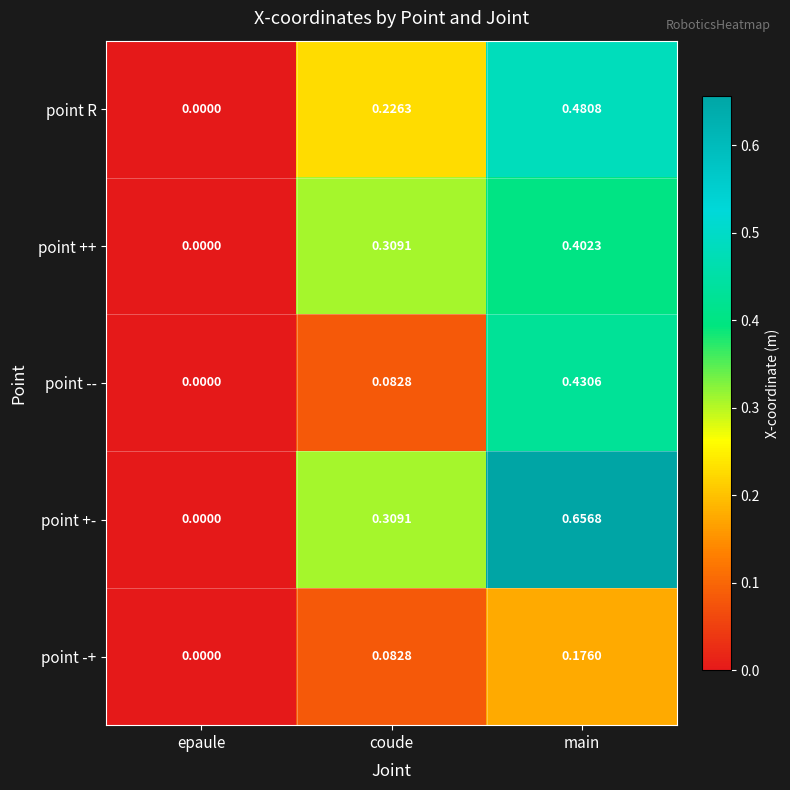

Rank the series by their maximum value, from highest to lowest.

point +-, point R, point --, point ++, point -+